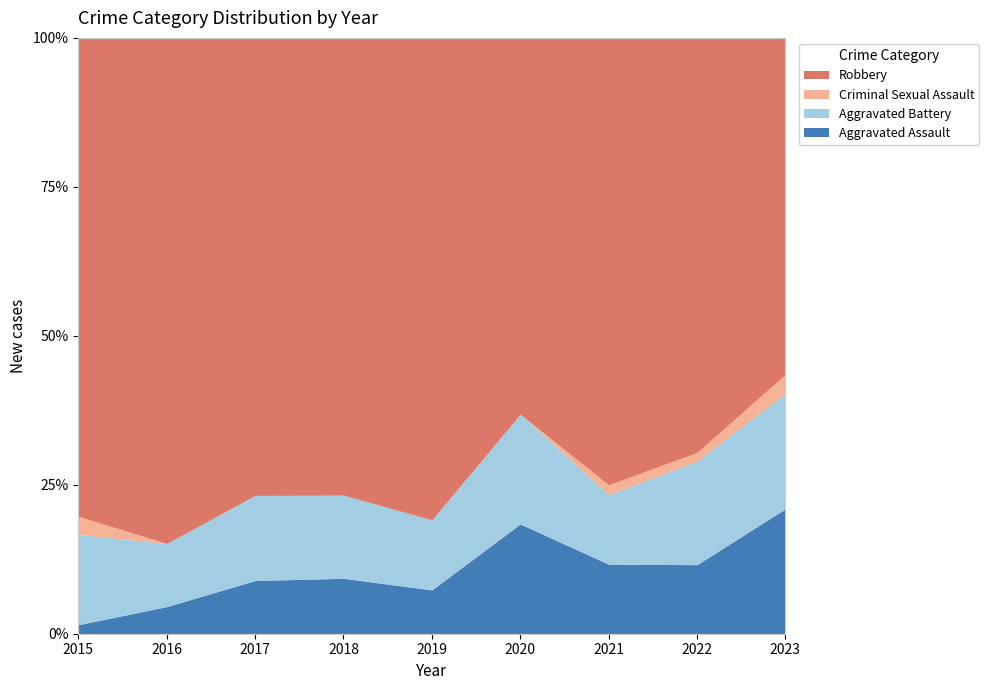

What is the total value across all series at 2019?

100.0